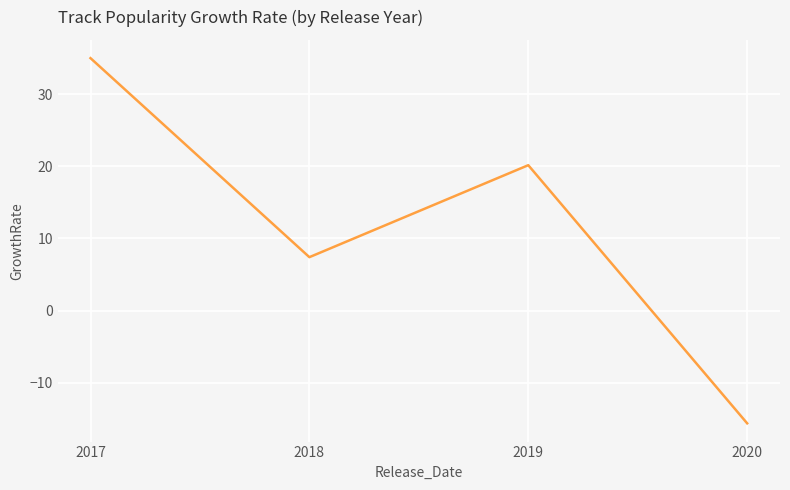

True or false: the data has more than 0 interior local peaks.

True